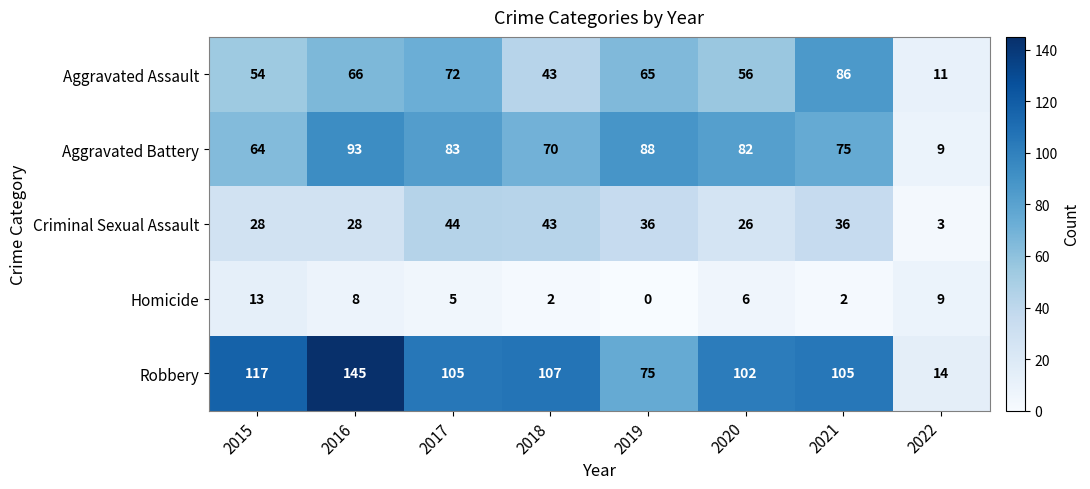

Which series has the widest spread of values?

Robbery